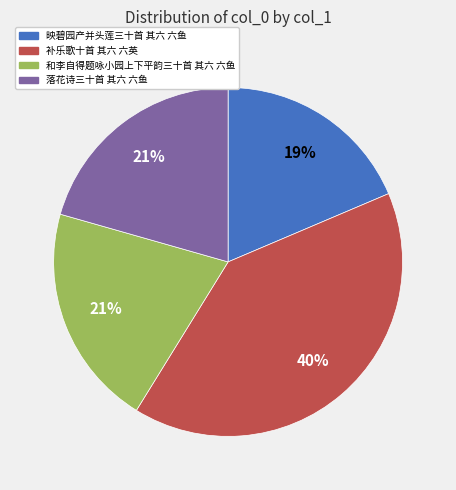

To the nearest percent, what is the average slice percentage?

25%